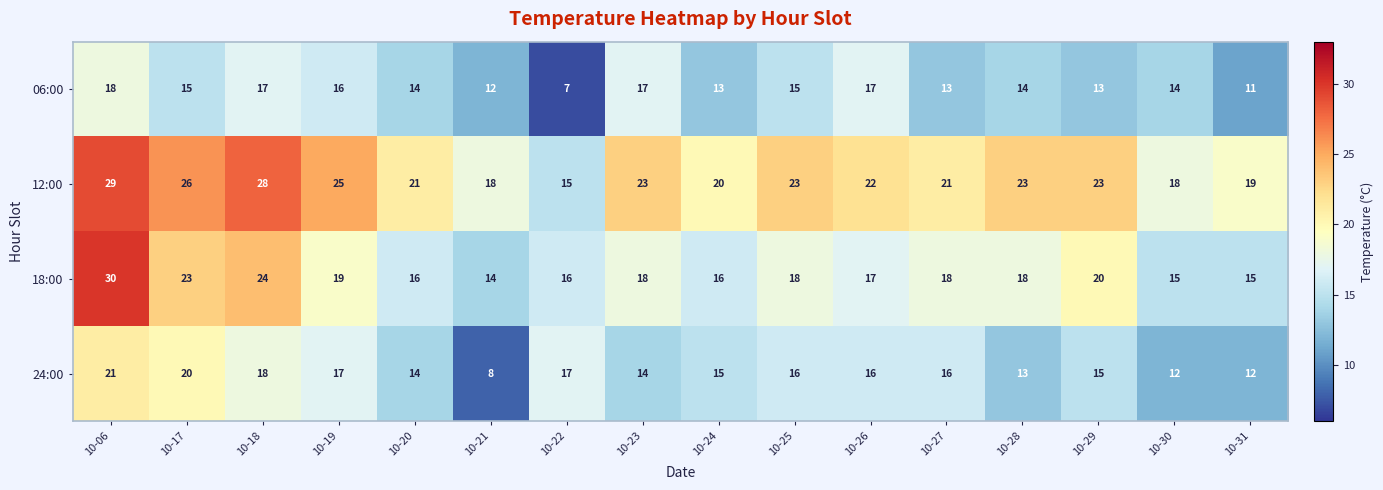

What is the greatest value displayed?

30